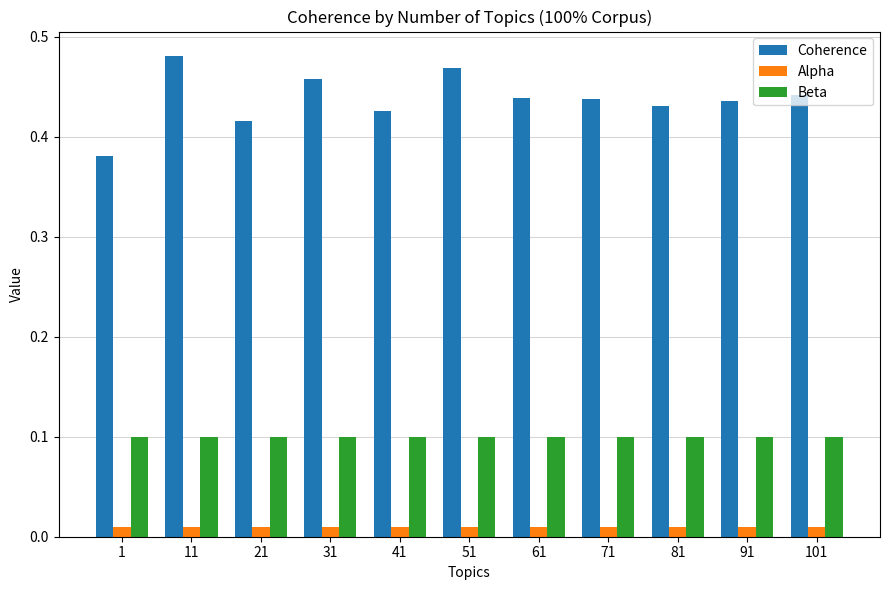

Which category has the highest value across all series?

11